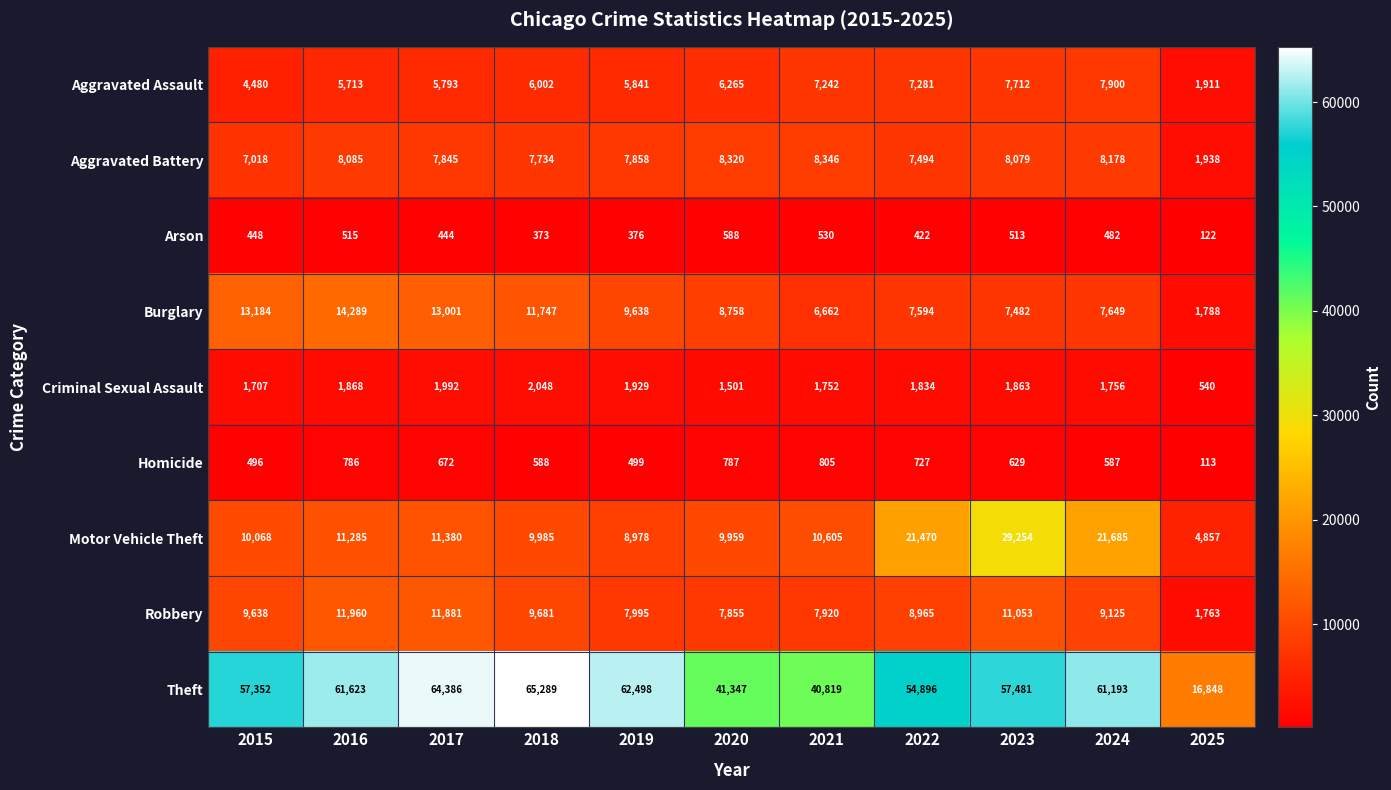

What is the difference between the Theft values at 2015 and 2018?

7937